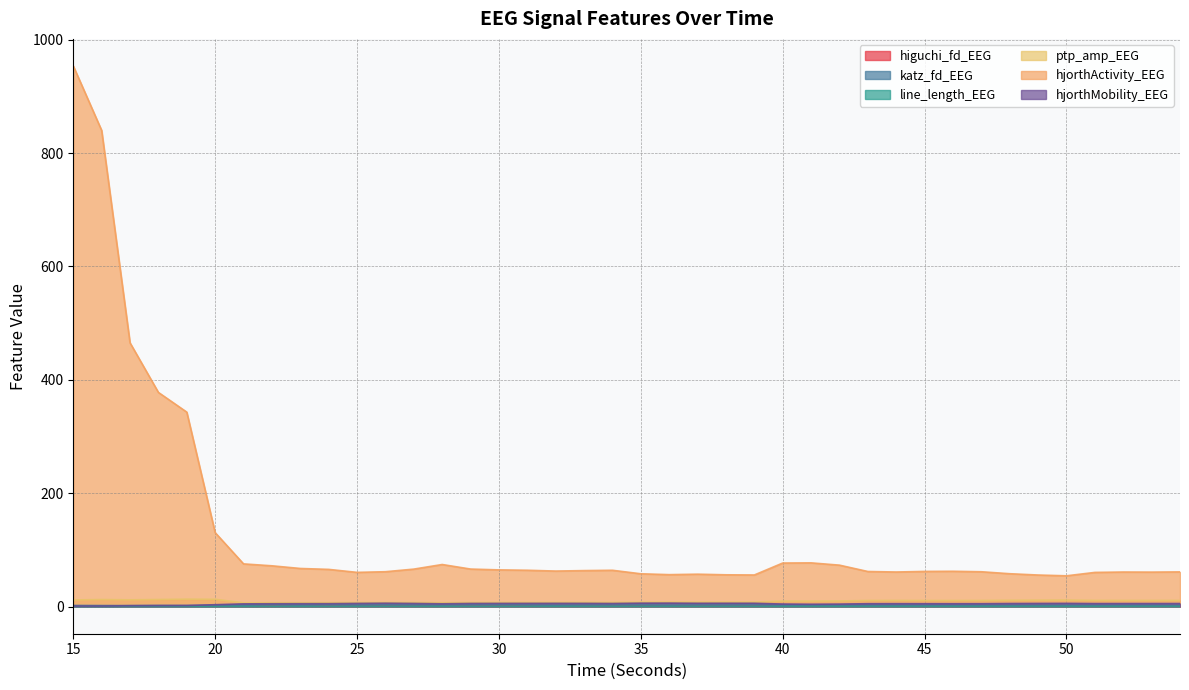

Reading left to right, extract all data points from this chart.

higuchi_fd_EEG: 1.4	1.4	1.4	1.4	1.5	1.5	1.5	1.6	1.6	1.6	1.6	1.6	1.6	1.6	1.6	1.6	1.6	1.6	1.6	1.6	1.6	1.6	1.6	1.6	1.6	1.6	1.5	1.5	1.6	1.6	1.6	1.6	1.6	1.6	1.6	1.6	1.6	1.6	1.6	1.6
katz_fd_EEG: 2.1	2.0	1.9	2.0	1.9	2.3	2.6	3.2	2.8	3.1	2.9	3.1	3.0	2.7	3.1	3.1	3.0	2.6	2.9	2.9	3.0	2.8	3.0	2.9	3.0	2.6	2.6	2.3	2.6	2.5	2.6	2.4	2.6	2.4	2.5	2.6	2.5	2.6	2.6	2.4
line_length_EEG: 0.2	0.2	0.2	0.2	0.2	0.3	0.3	0.3	0.3	0.3	0.4	0.4	0.4	0.3	0.4	0.4	0.4	0.4	0.4	0.4	0.4	0.4	0.4	0.4	0.4	0.3	0.3	0.3	0.3	0.3	0.3	0.3	0.3	0.3	0.3	0.3	0.3	0.3	0.3	0.3
ptp_amp_EEG: 11.8	12.6	12.1	12.7	13.3	13.0	6.8	7.0	7.0	7.1	7.4	7.3	7.4	7.0	7.4	7.5	7.5	7.6	7.6	7.6	8.0	8.1	8.0	8.1	8.1	9.8	9.8	10.1	10.9	11.0	10.9	10.9	11.0	11.3	11.5	11.7	11.1	11.0	11.0	11.0
hjorthActivity_EEG: 953.6	839.8	465.3	377.8	343.1	130.5	75.5	72.1	67.4	65.8	60.5	61.7	66.2	74.4	66.3	64.9	64.2	62.8	63.6	64.2	58.0	56.5	57.3	56.2	55.9	77.0	77.3	73.2	62.0	61.1	62.2	62.4	61.6	58.1	55.8	54.4	60.4	61.1	61.0	61.4
hjorthMobility_EEG: 1.0	1.1	1.7	1.9	2.1	3.5	4.9	5.2	5.3	5.3	5.7	6.1	5.7	5.1	5.7	5.8	5.8	5.9	5.8	5.6	6.2	6.3	6.0	6.0	6.0	4.6	4.3	4.6	5.3	5.3	5.3	5.2	5.3	5.6	5.7	5.8	5.5	5.5	5.5	5.6